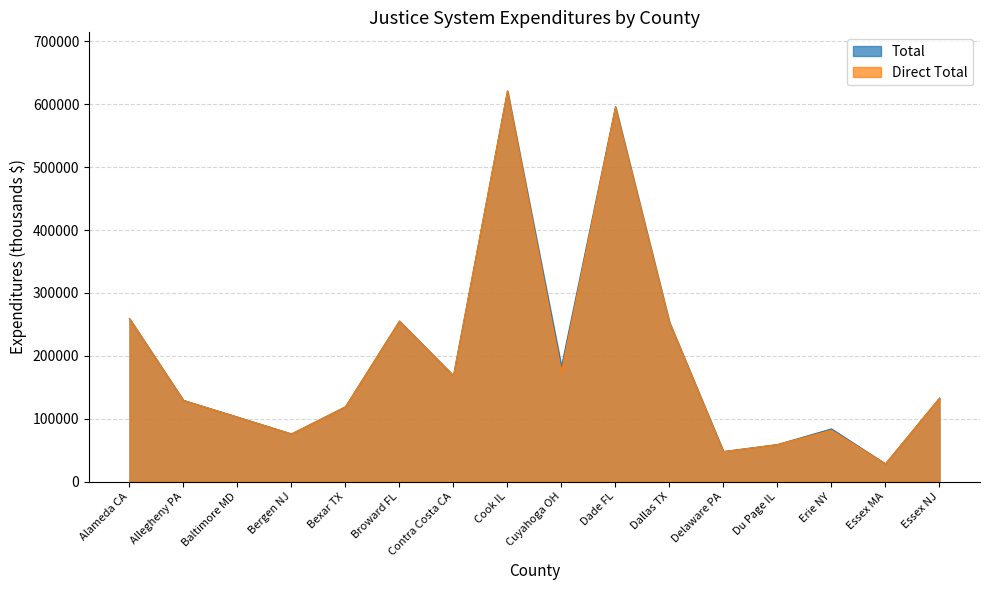

Where is the first local minimum for Total?

Bergen NJ